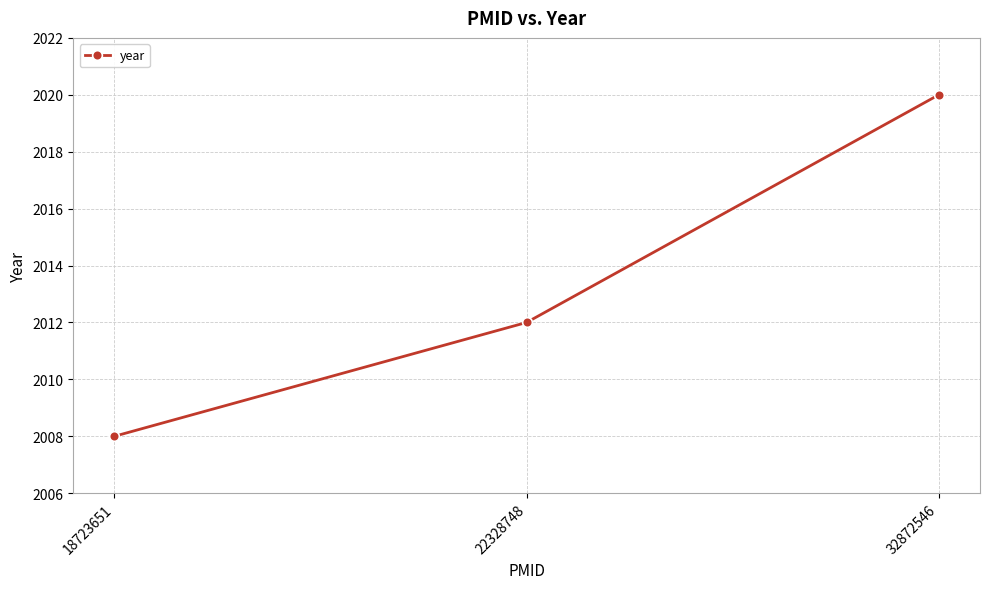

How many values are between 2008 and 2020?

3